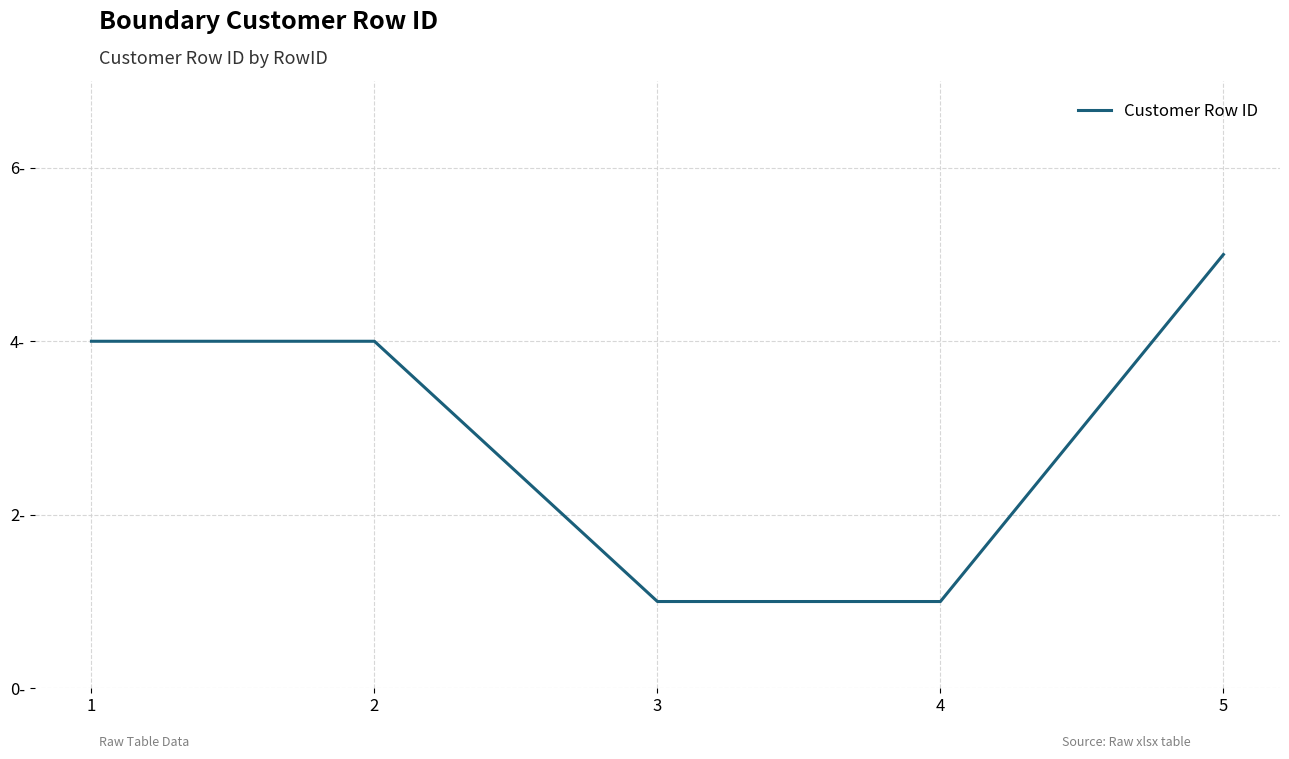

At which label is the value closest to 3?

1